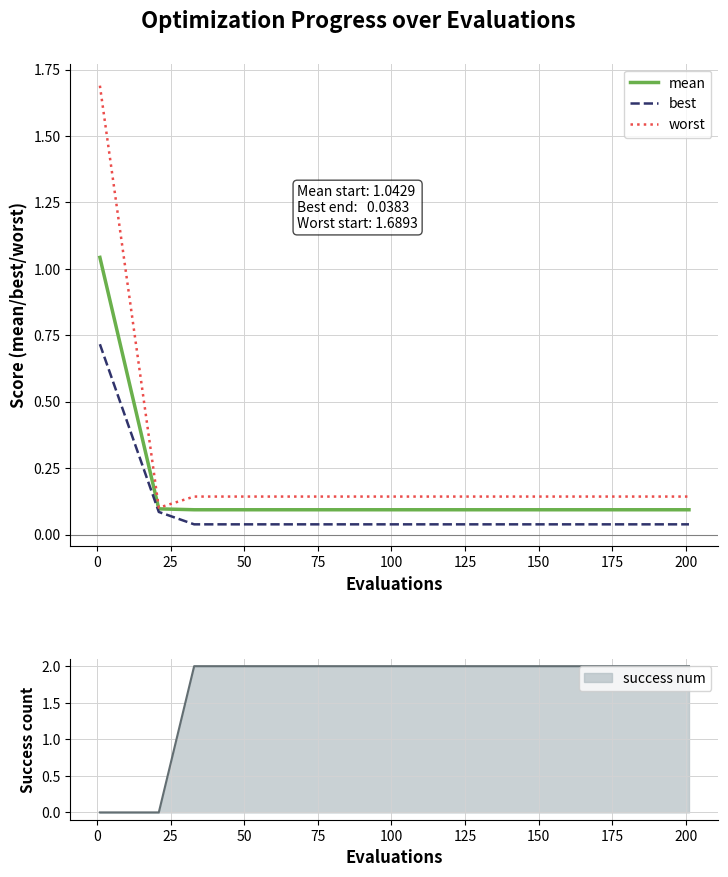

List the series in order of their peak value, highest first.

worst, mean, best